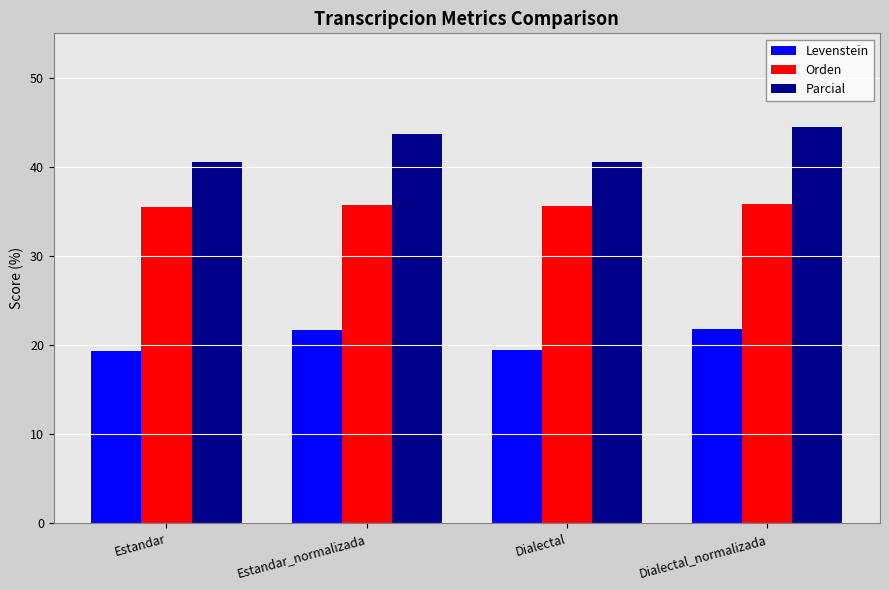

How many bars are there in each group?

3